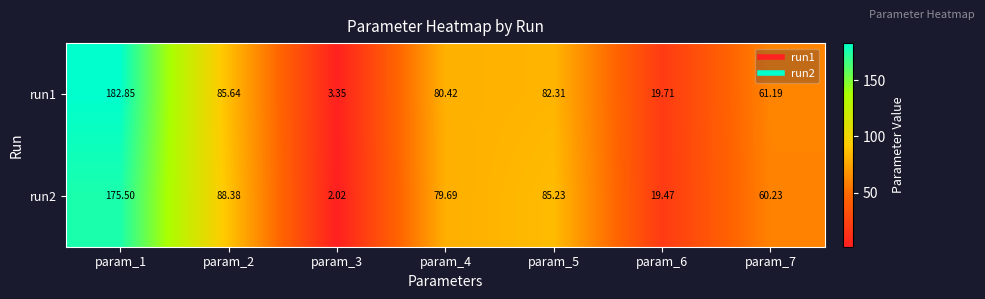

At how many categories does at least one series exceed 114?

1